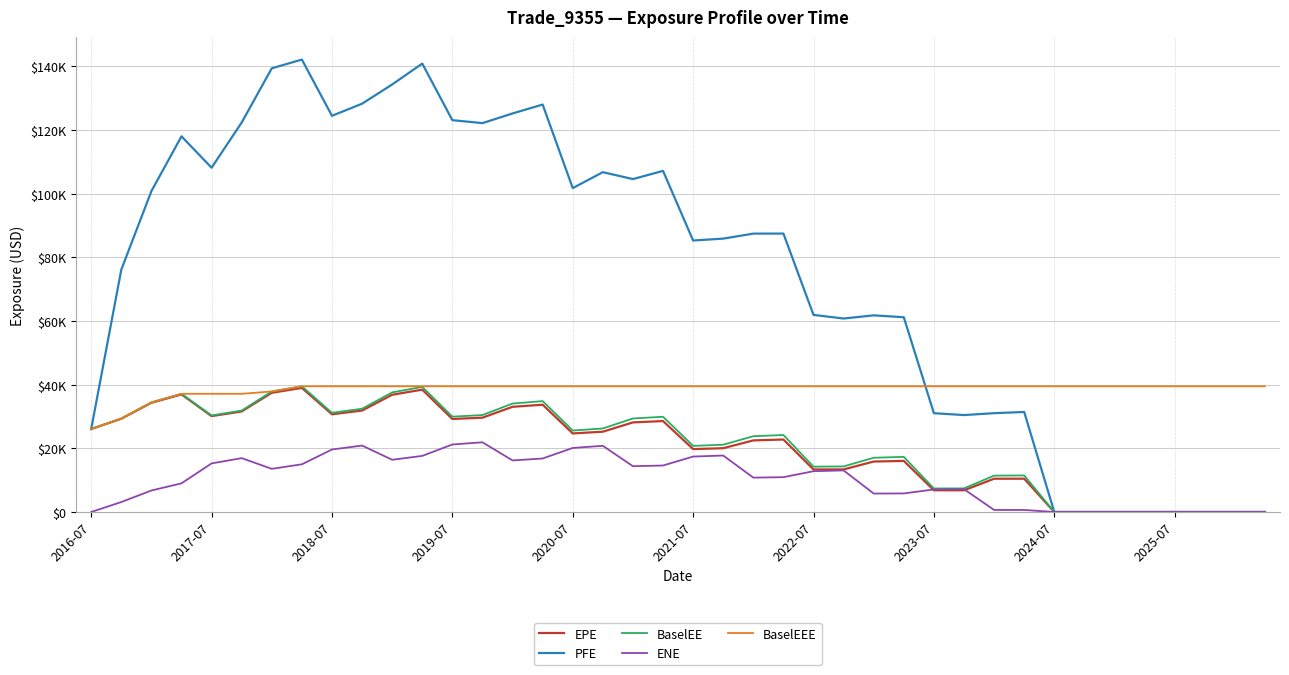

Which series has the largest total across all categories?

PFE